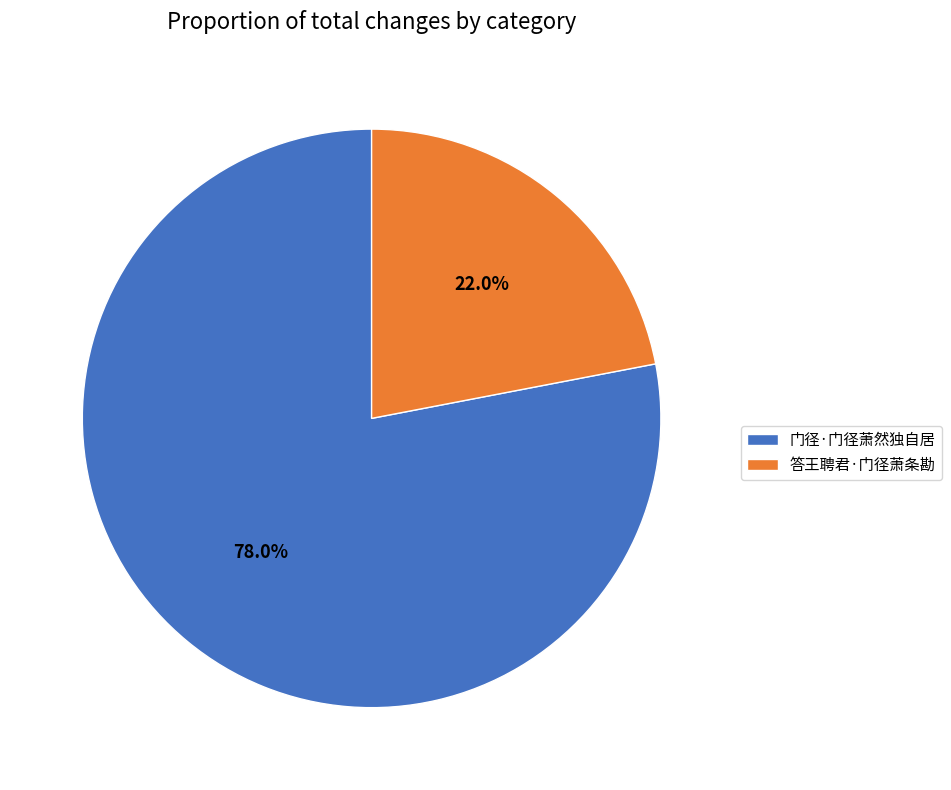

Count the number of slices in the pie.

2